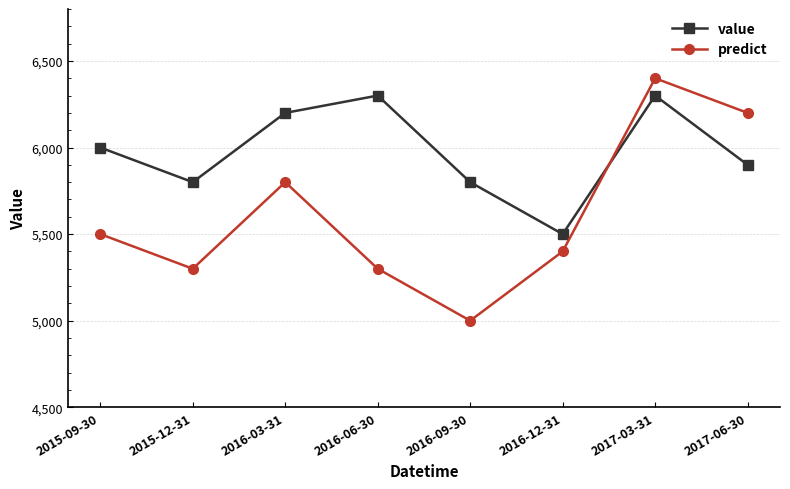

Reading left to right, what are all the values shown in this chart?

value: 6000	5800	6200	6300	5800	5500	6300	5900
predict: 5500	5300	5800	5300	5000	5400	6400	6200